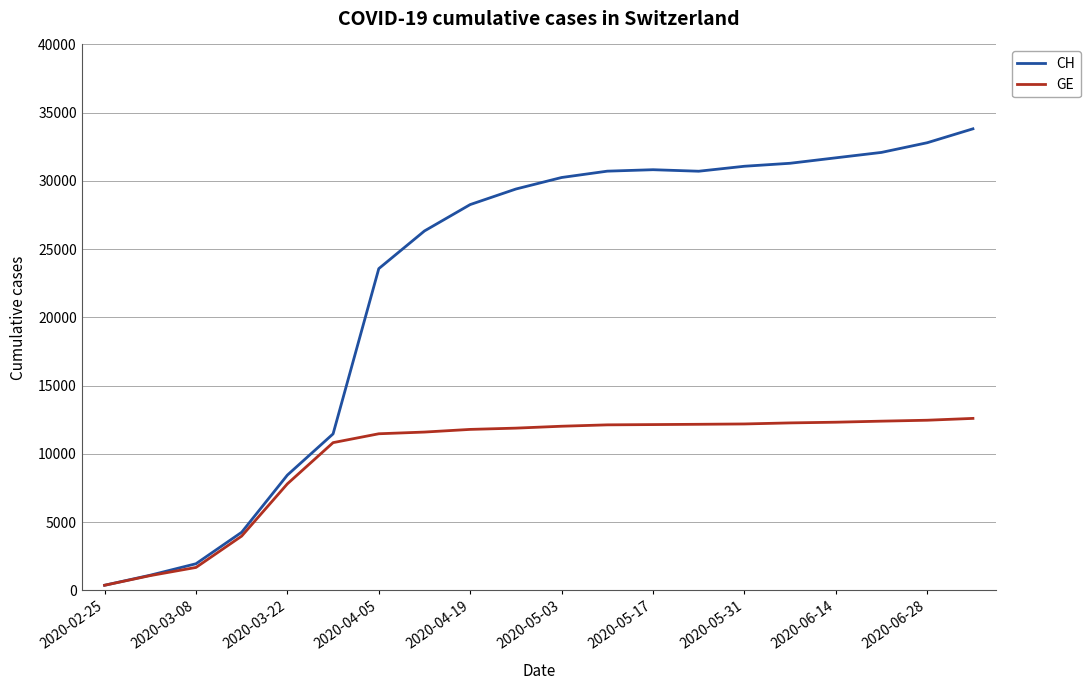

List the series in order of their overall mean, highest first.

CH, GE